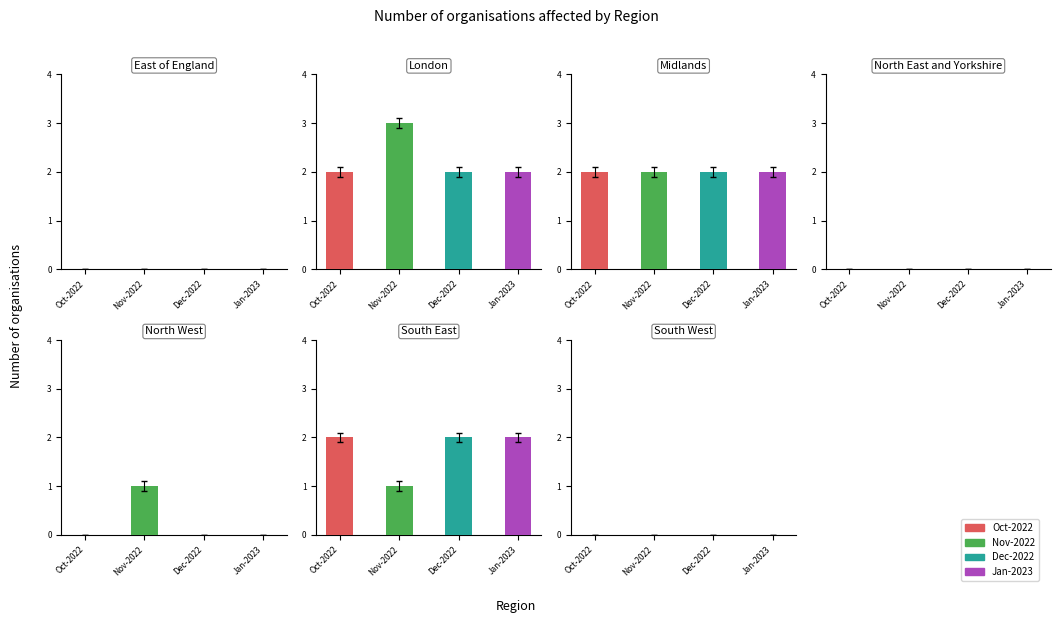

Which has a higher value, South East or Midlands?

South East